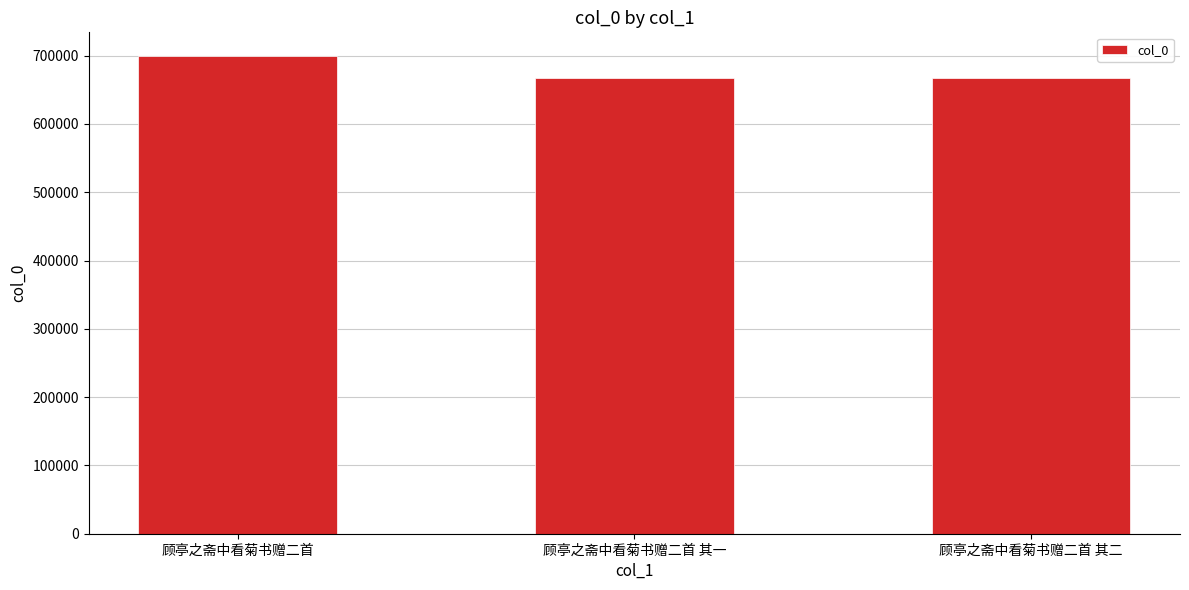

Count the number of data series in this chart.

1